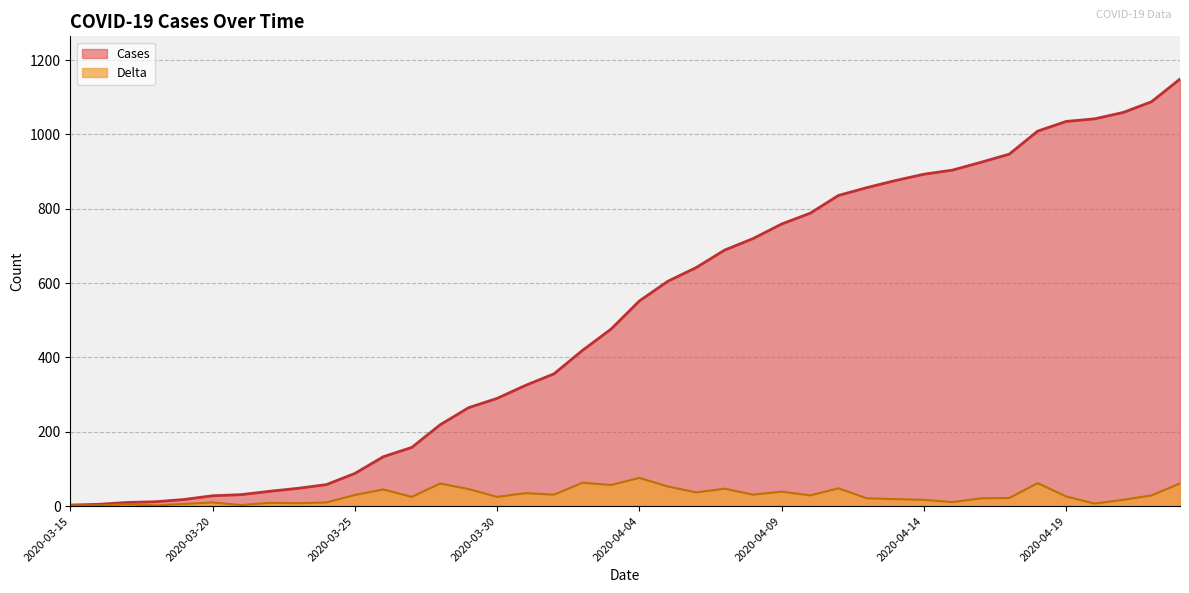

Reading left to right, list all the values displayed in this chart.

Cases: 2020-03-15=3	2020-03-16=5	2020-03-17=10	2020-03-18=12	2020-03-19=18	2020-03-20=28	2020-03-21=31	2020-03-22=40	2020-03-23=48	2020-03-24=58	2020-03-25=88	2020-03-26=133	2020-03-27=158	2020-03-28=219	2020-03-29=265	2020-03-30=290	2020-03-31=325	2020-04-01=356	2020-04-02=419	2020-04-03=476	2020-04-04=552	2020-04-05=605	2020-04-06=642	2020-04-07=689	2020-04-08=720	2020-04-09=759	2020-04-10=788	2020-04-11=836	2020-04-12=857	2020-04-13=876	2020-04-14=893	2020-04-15=904	2020-04-16=925	2020-04-17=947	2020-04-18=1009	2020-04-19=1035	2020-04-20=1042	2020-04-21=1059	2020-04-22=1088	2020-04-23=1149
Delta: 2020-03-15=2	2020-03-16=2	2020-03-17=5	2020-03-18=2	2020-03-19=6	2020-03-20=10	2020-03-21=3	2020-03-22=9	2020-03-23=8	2020-03-24=10	2020-03-25=30	2020-03-26=45	2020-03-27=25	2020-03-28=61	2020-03-29=46	2020-03-30=25	2020-03-31=35	2020-04-01=31	2020-04-02=63	2020-04-03=57	2020-04-04=76	2020-04-05=53	2020-04-06=37	2020-04-07=47	2020-04-08=31	2020-04-09=39	2020-04-10=29	2020-04-11=48	2020-04-12=21	2020-04-13=19	2020-04-14=17	2020-04-15=11	2020-04-16=21	2020-04-17=22	2020-04-18=62	2020-04-19=26	2020-04-20=7	2020-04-21=17	2020-04-22=29	2020-04-23=61